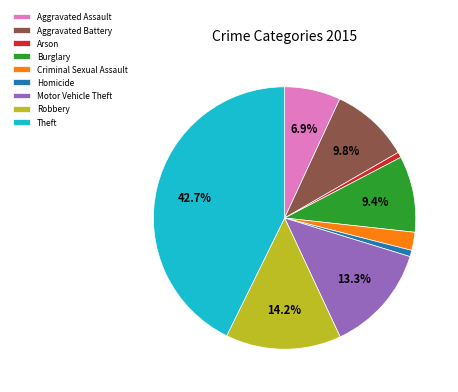

Is there a majority slice in this chart?

No